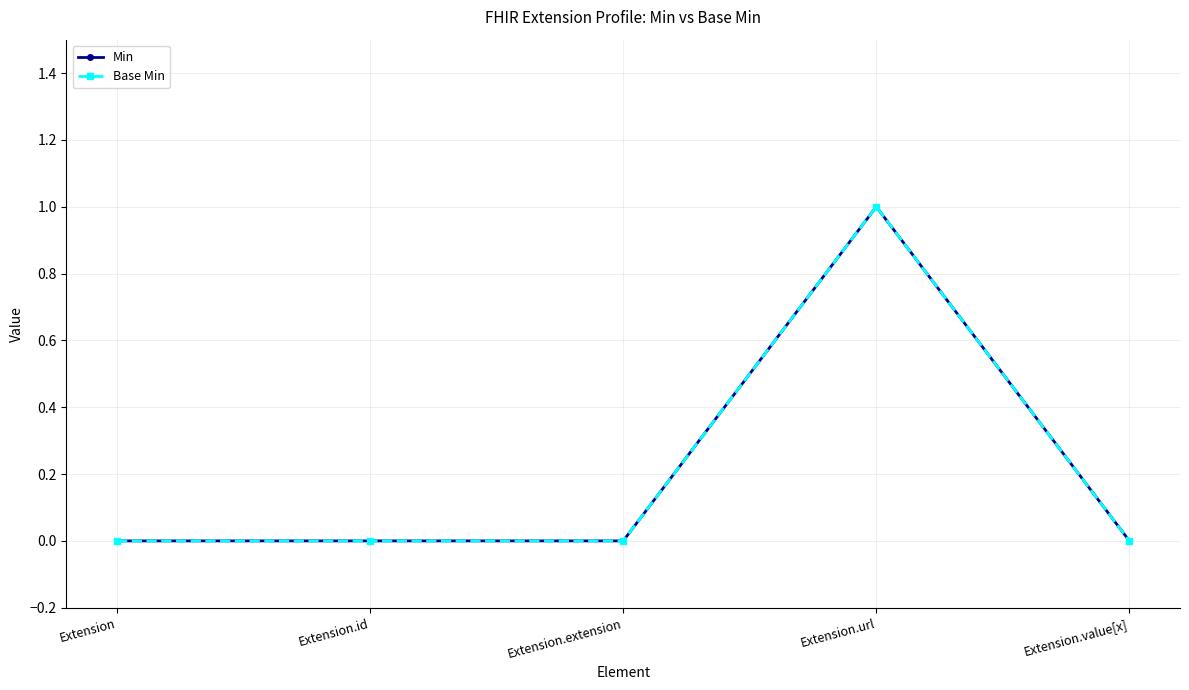

Does the chart have visible grid lines?

Yes